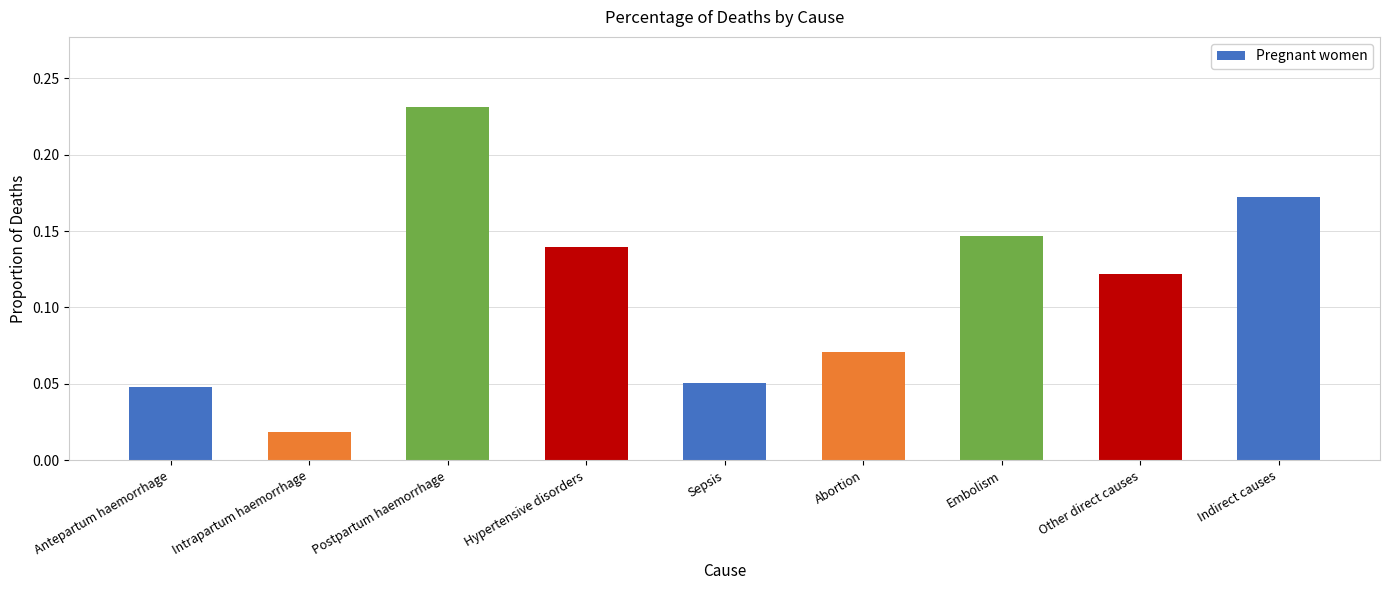

What is the change in value from Sepsis to Other direct causes?

+0.1